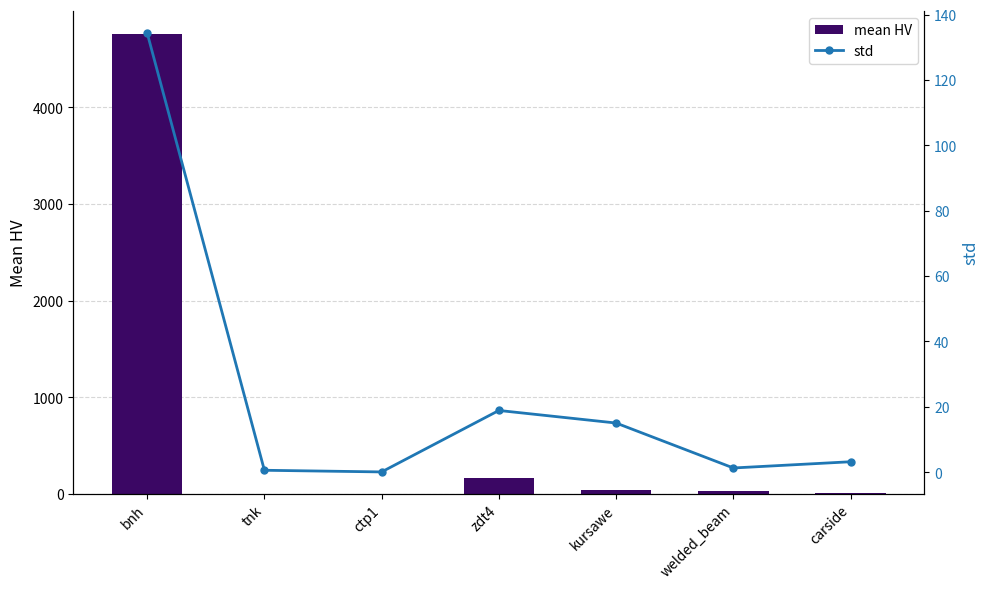

What is the difference between the std values at tnk and zdt4?

18.3